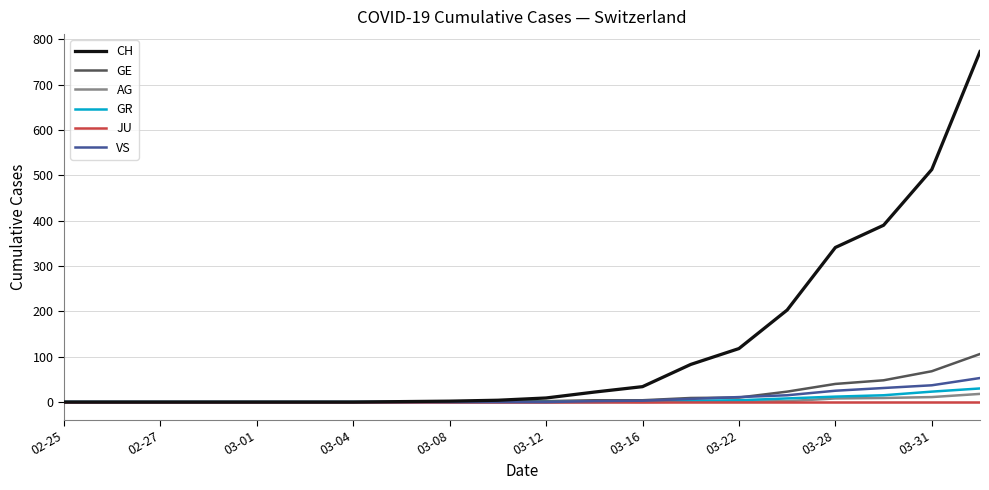

What is the maximum value for AG?

18